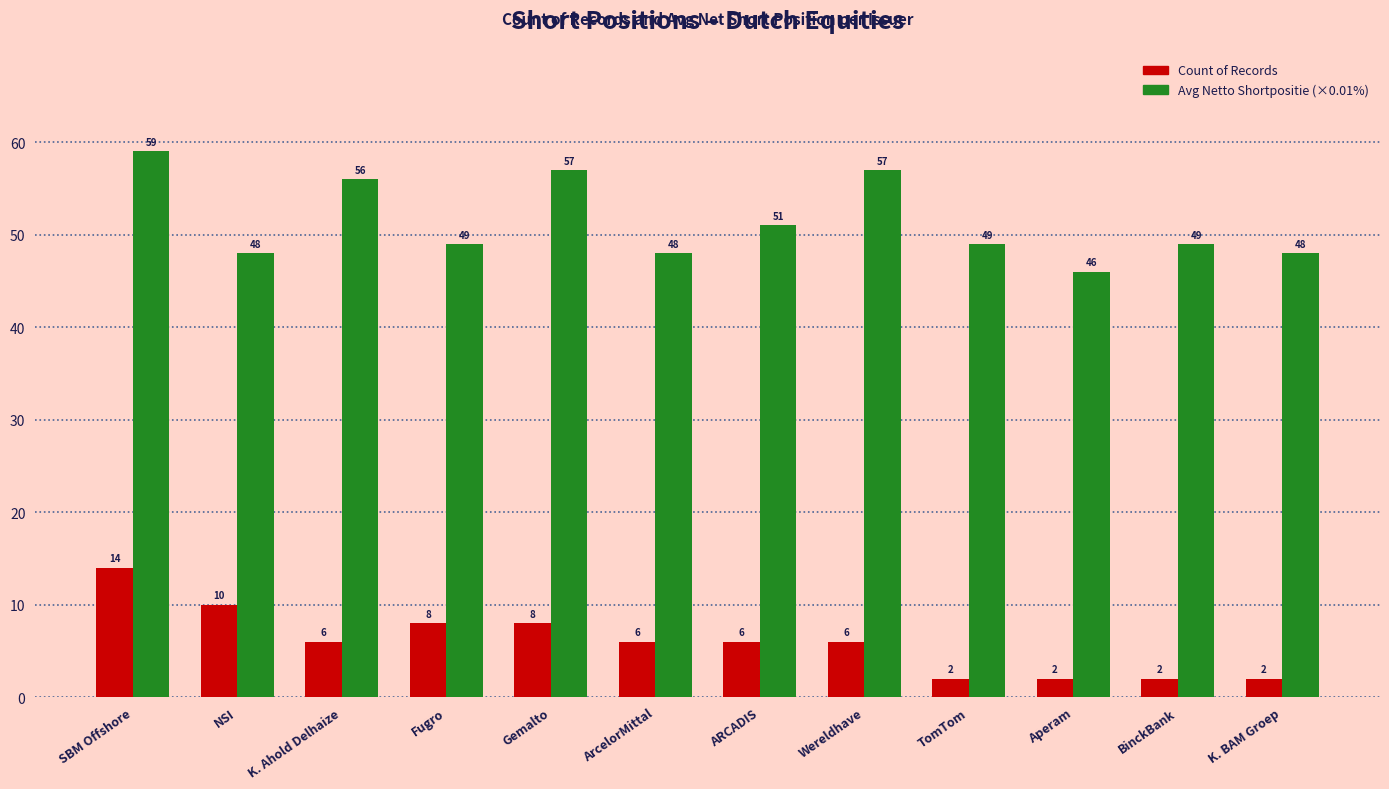

What is the total value across all series at ARCADIS?

57